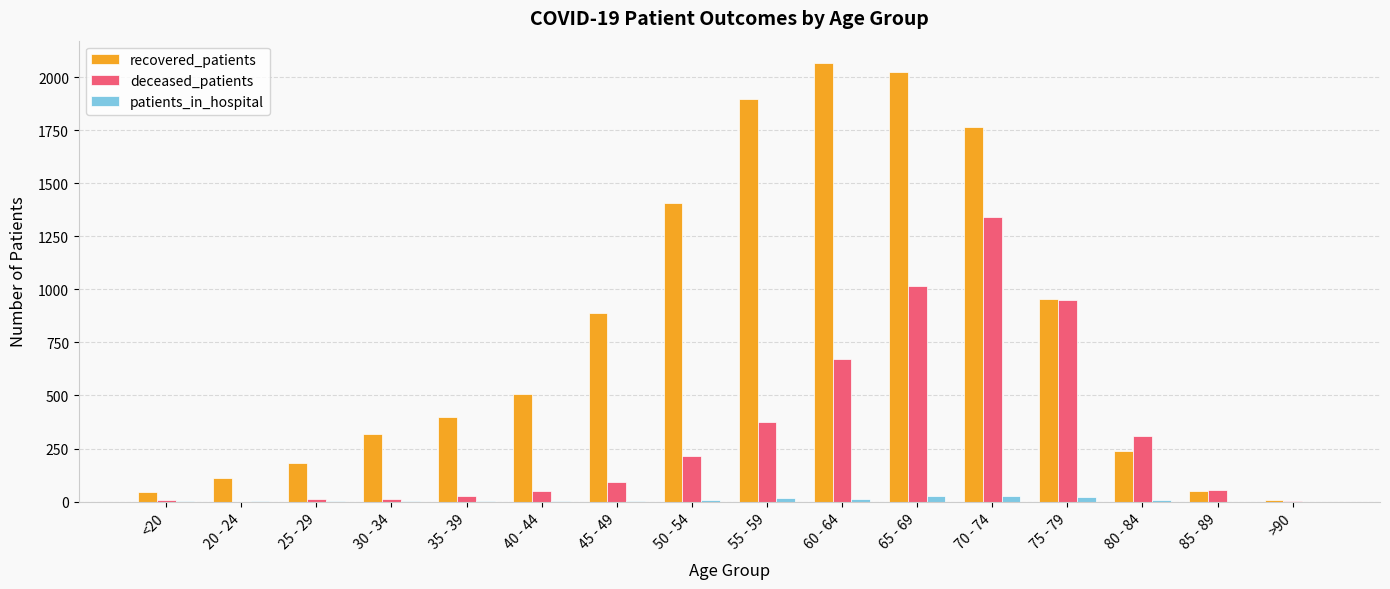

Is the value of deceased_patients at 70 - 74 greater than the value of recovered_patients at 75 - 79?

Yes